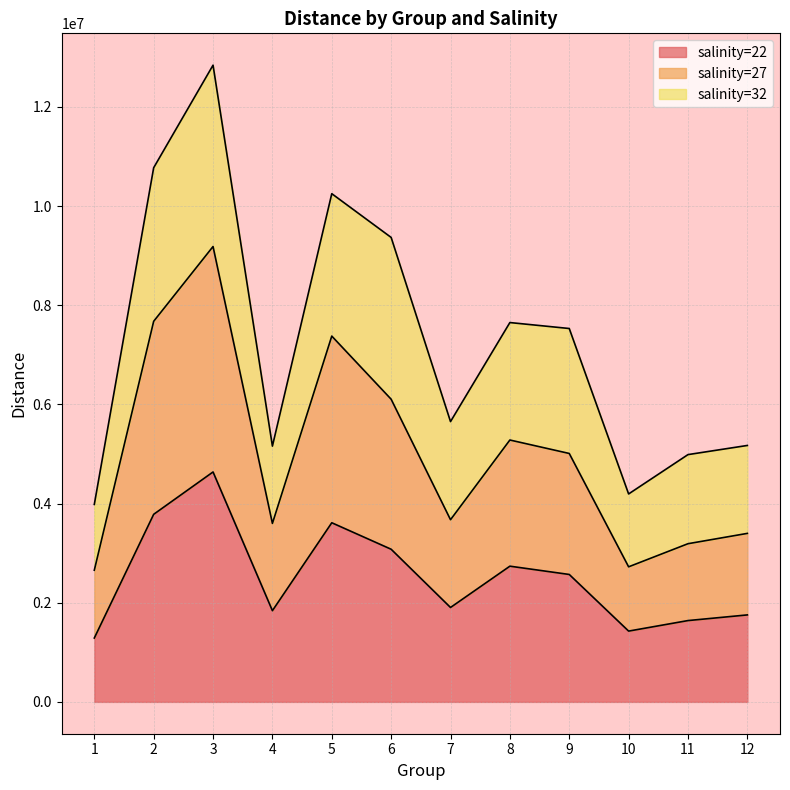

At which category does salinity=27 reach its first local peak?

3